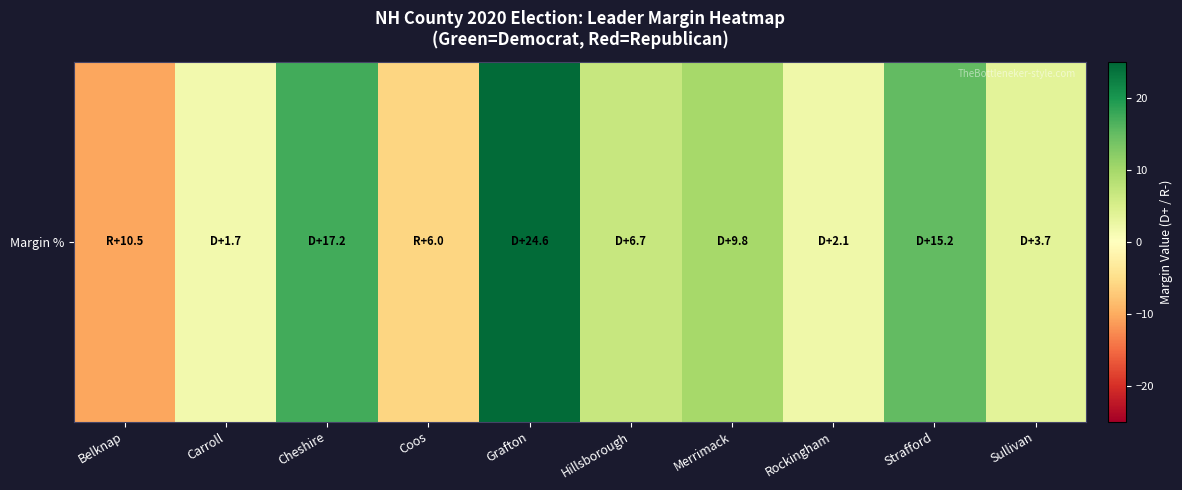

List the labels in order of value, largest first.

Grafton, Cheshire, Strafford, Merrimack, Hillsborough, Sullivan, Rockingham, Carroll, Coos, Belknap